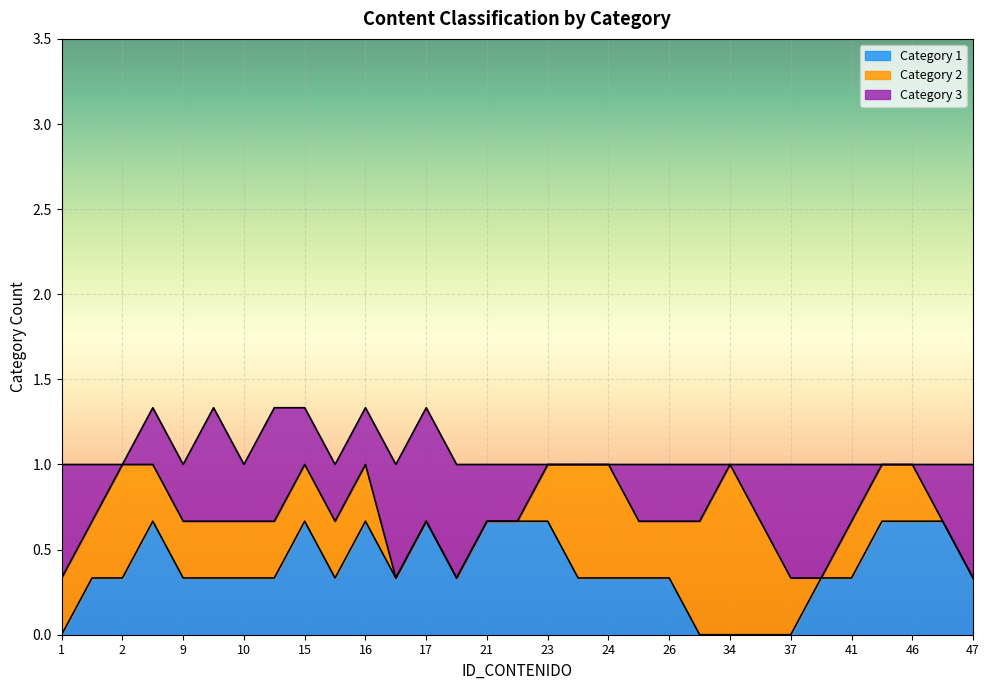

Which series ends up on top after the final intersection of Category 3 and Category 1?

Category 3